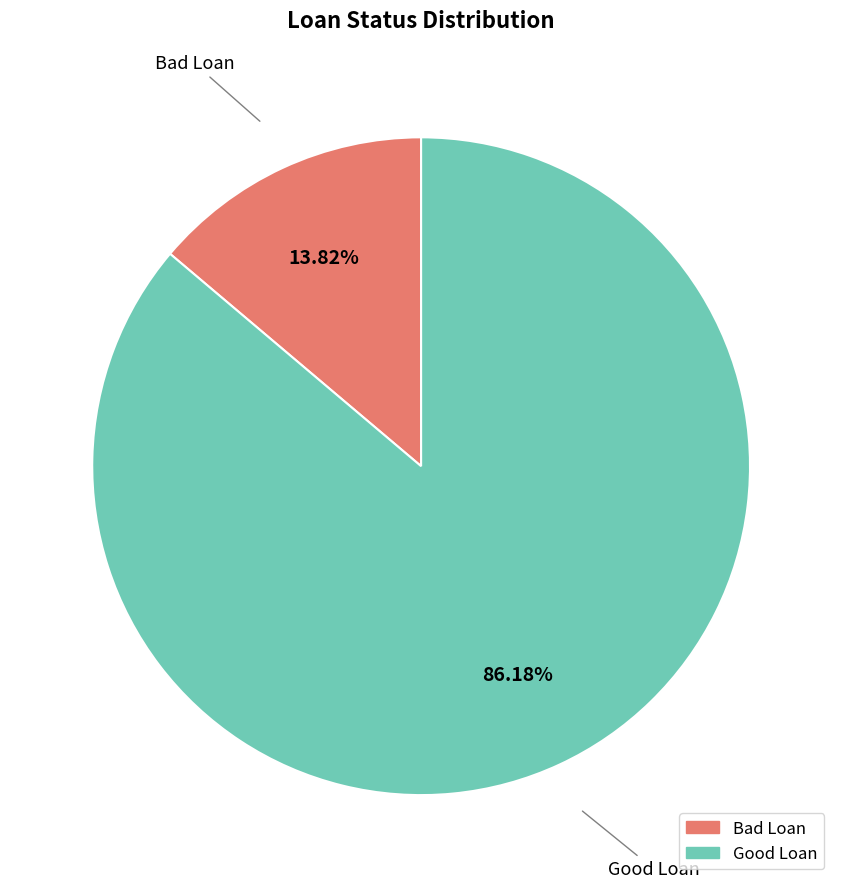

What is the total percentage of Good Loan and Bad Loan?

100.0%